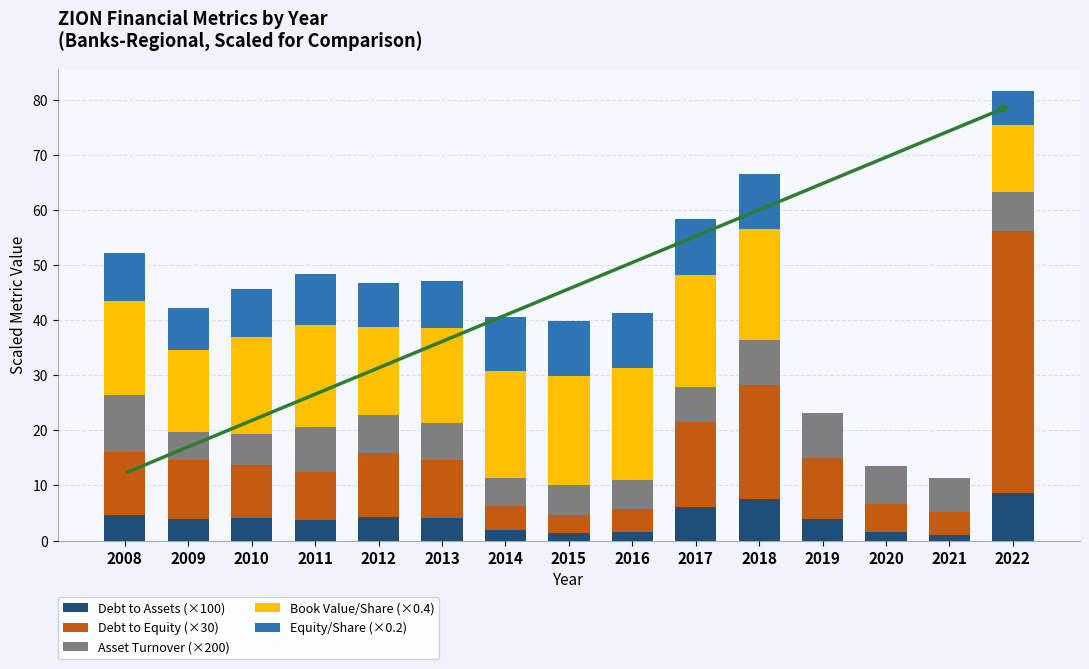

True or false: Debt to Assets (×100) has a value of 7.6 at 2008.

False